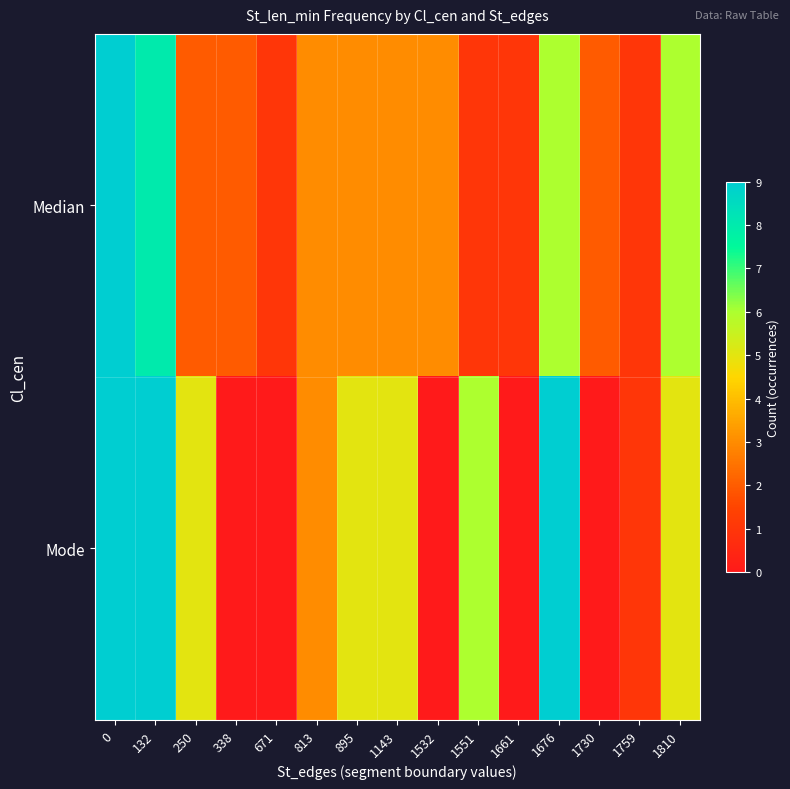

Between 132 and 338, which is larger?

132